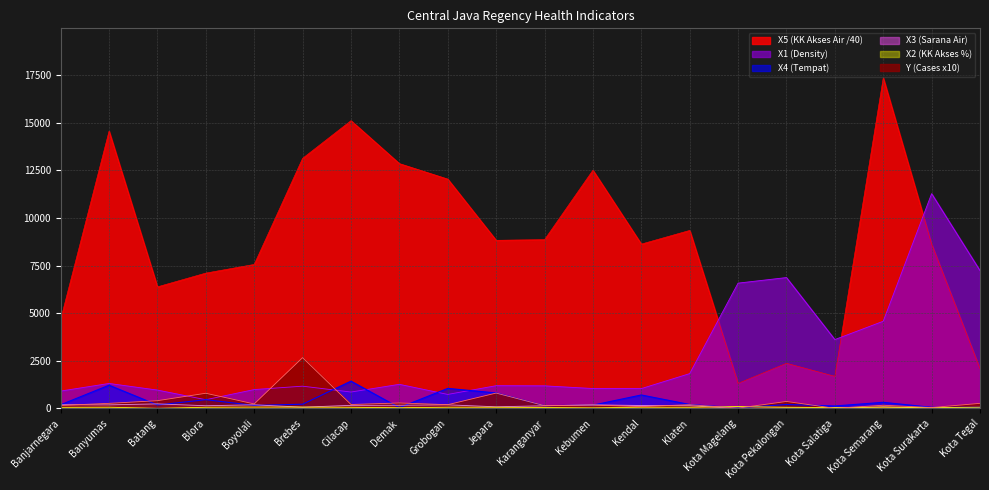

How many values in the X5 (KK Akses Air) series exceed 8831?

10